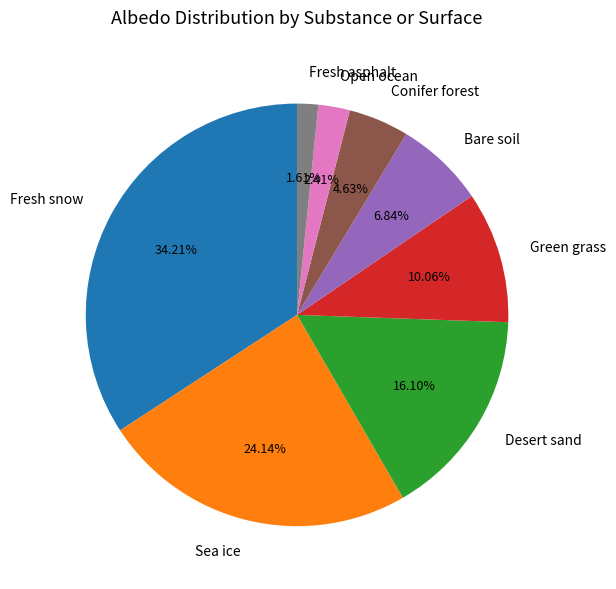

To the nearest percent, what percentage of the pie is Conifer forest?

5%